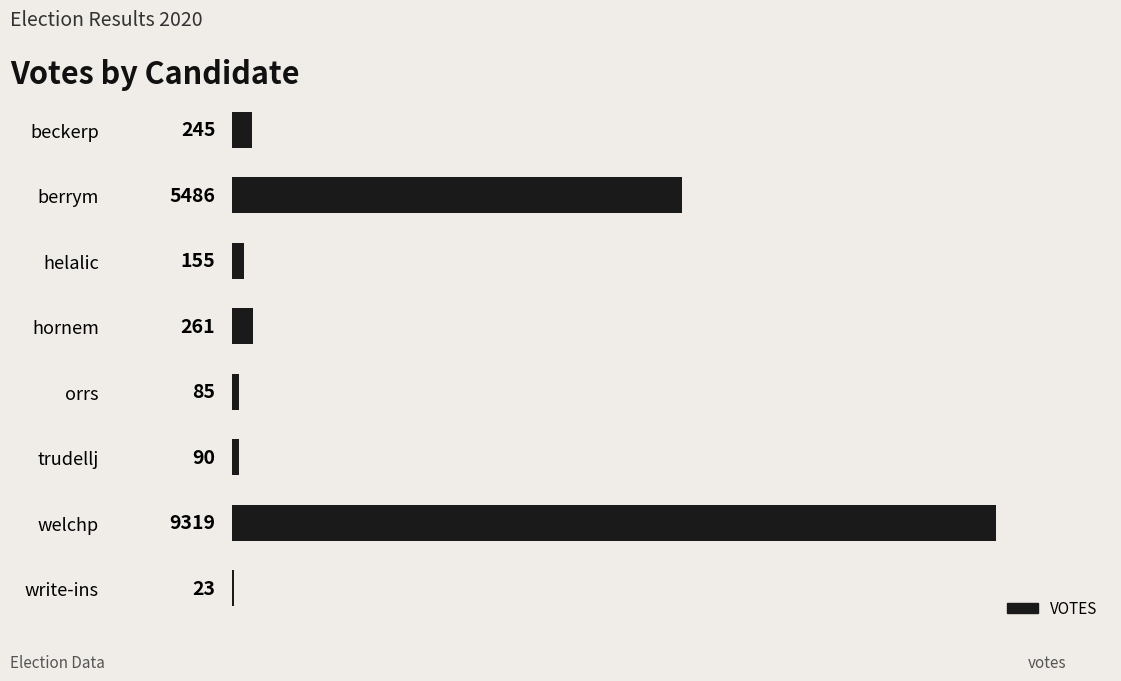

What is the sum of all values?

15664